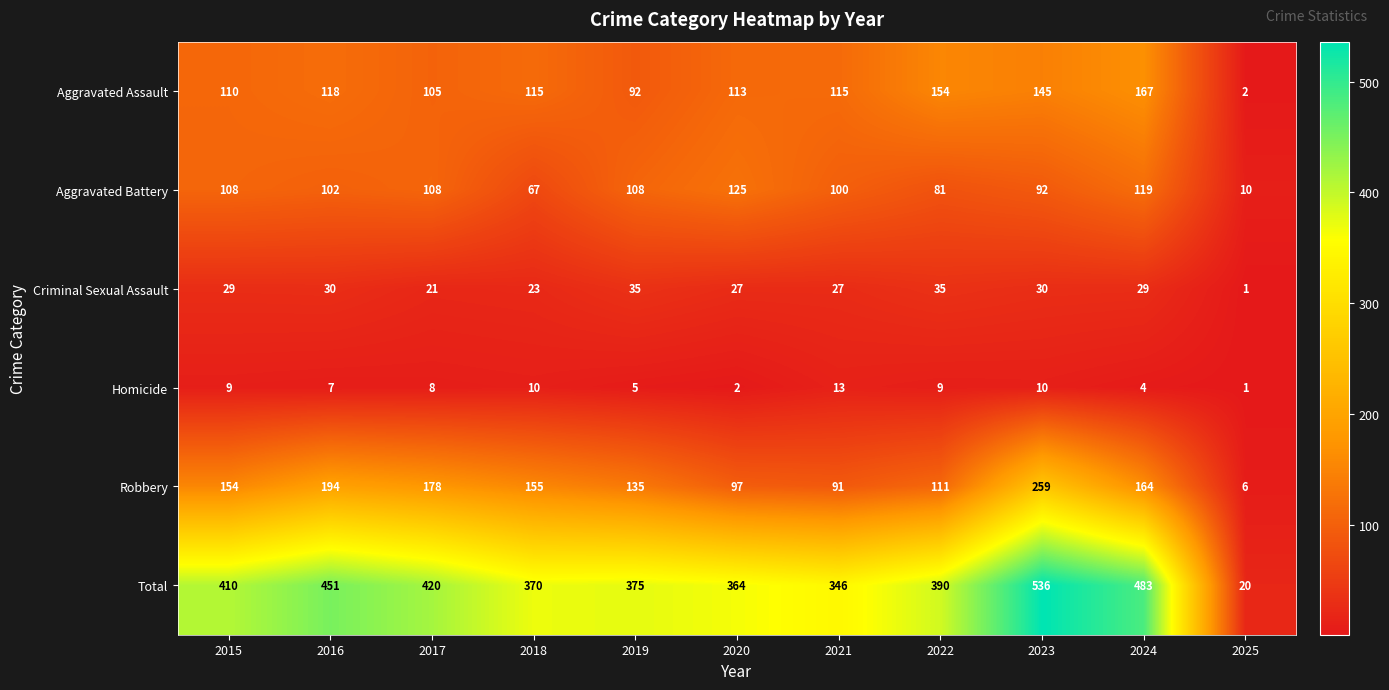

Which series has the widest spread of values?

Total